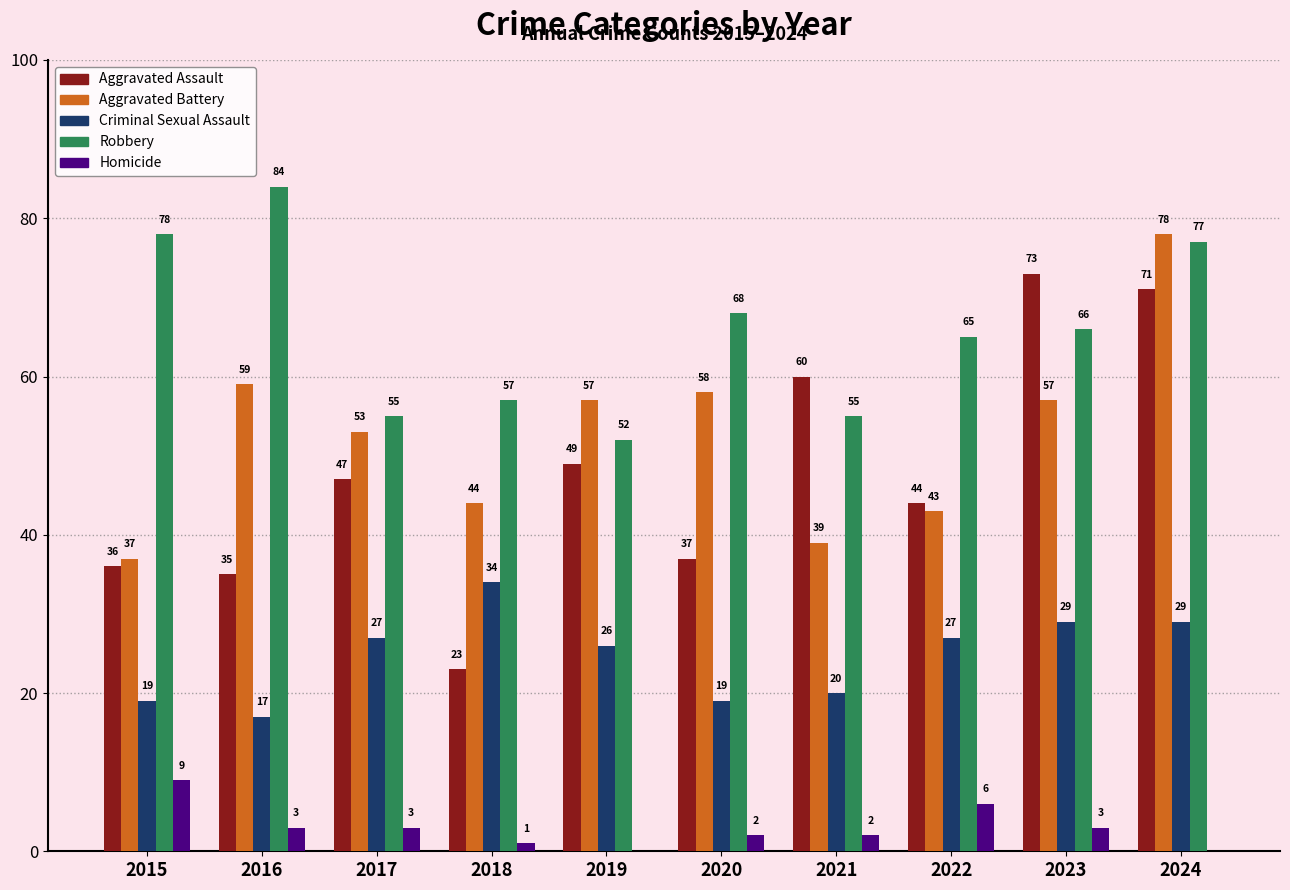

Is the value of Aggravated Assault at 2016 greater than the value of Aggravated Battery at 2022?

No